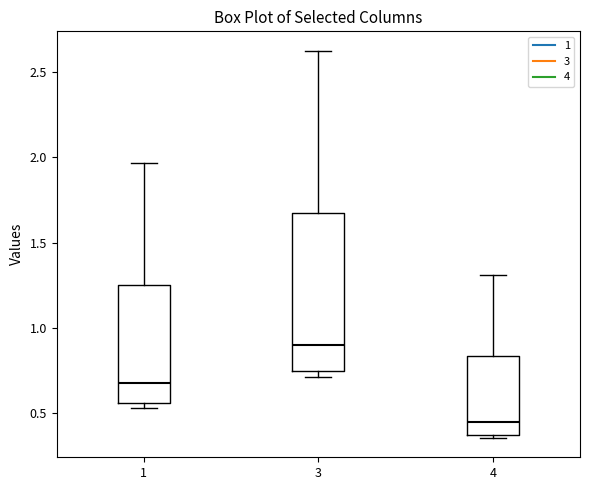

Reading left to right, read every box against the y-axis: the position of its median line, the range the box covers, and the ends of its whiskers. The values are not printed on the chart, so give them approximately, as read against the axis.

1: median 0.70, box 0.55 to 1.25, whiskers 0.55 (just below the box's lower edge) to 1.95
3: median 0.90, box 0.75 to 1.65, whiskers 0.70 to 2.60
4: median 0.45, box 0.35 to 0.85, whiskers 0.35 (just below the box's lower edge) to 1.30